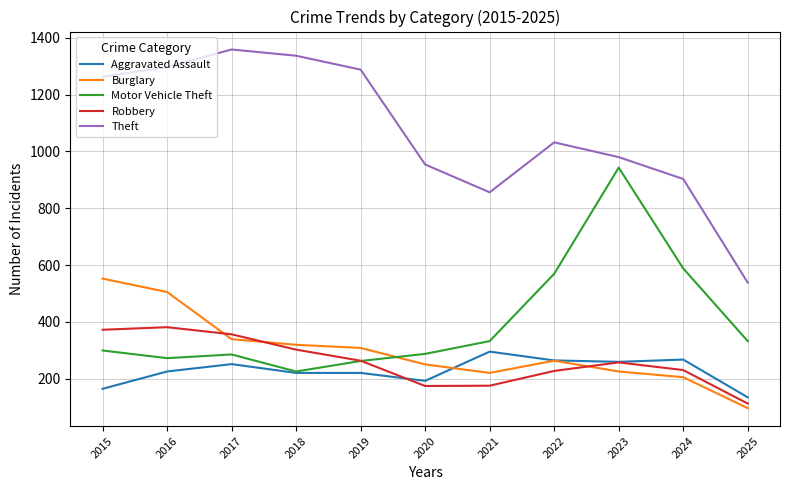

In Burglary, how many points are lower than both neighbors (excluding endpoints)?

1